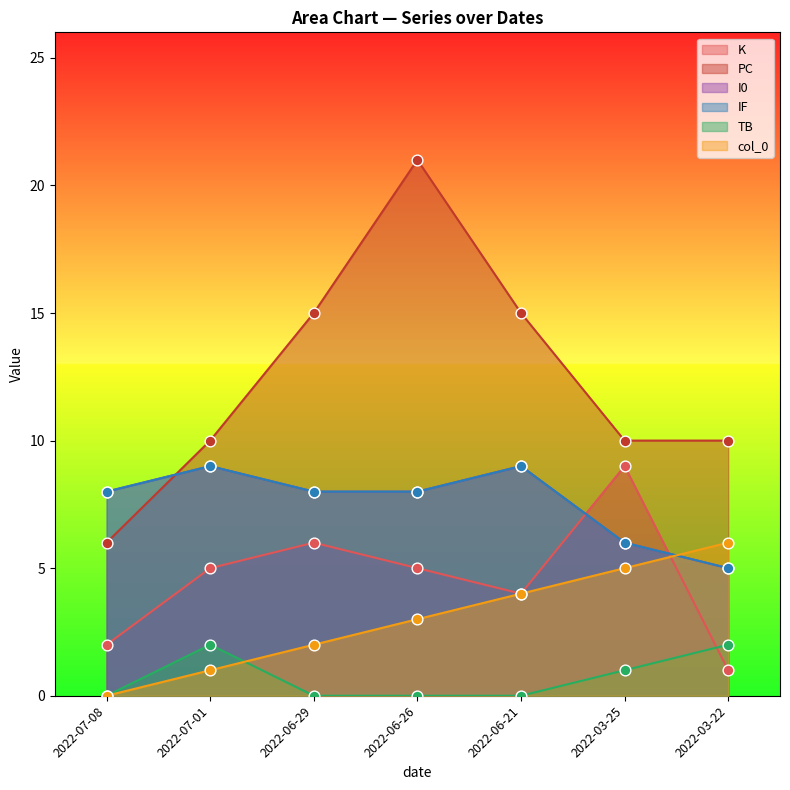

At which category is the sum across all series the highest?

2022-06-26